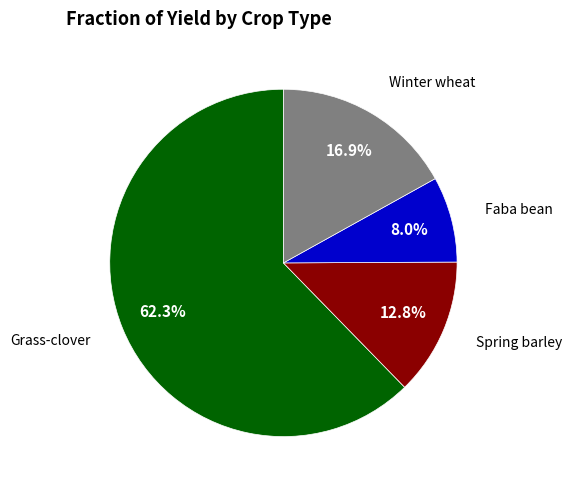

Does any single category account for the majority?

Yes